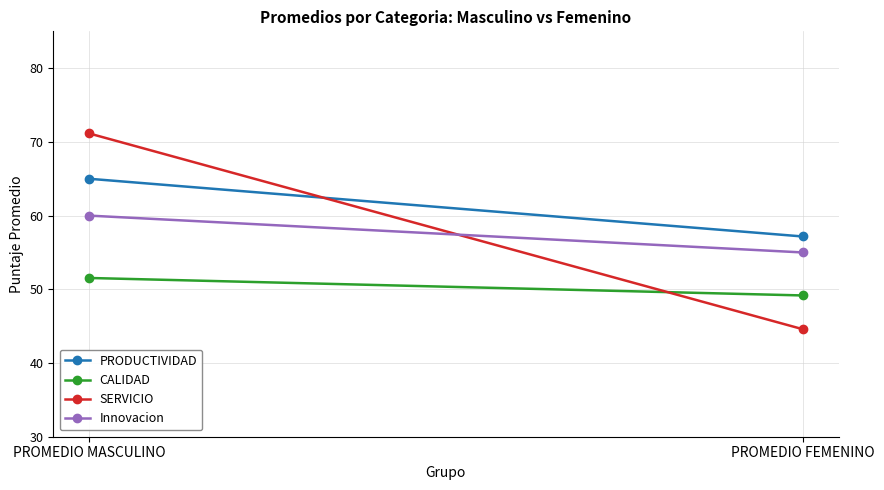

Reading left to right, extract all data points from this chart.

PRODUCTIVIDAD: PROMEDIO MASCULINO=65.0	PROMEDIO FEMENINO=57.2
CALIDAD: PROMEDIO MASCULINO=51.5	PROMEDIO FEMENINO=49.2
SERVICIO: PROMEDIO MASCULINO=71.2	PROMEDIO FEMENINO=44.6
Innovacion: PROMEDIO MASCULINO=60.0	PROMEDIO FEMENINO=55.0